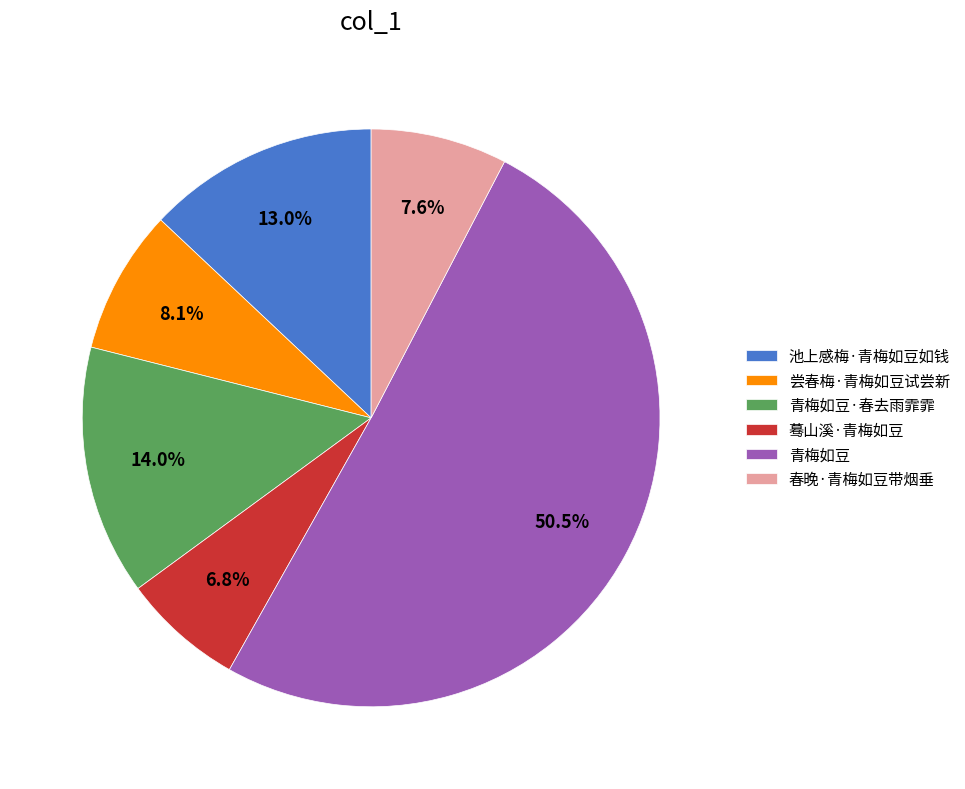

To the nearest percent, what is the difference between the 春晚·青梅如豆带烟垂 and 青梅如豆·春去雨霏霏 slice percentages?

6%